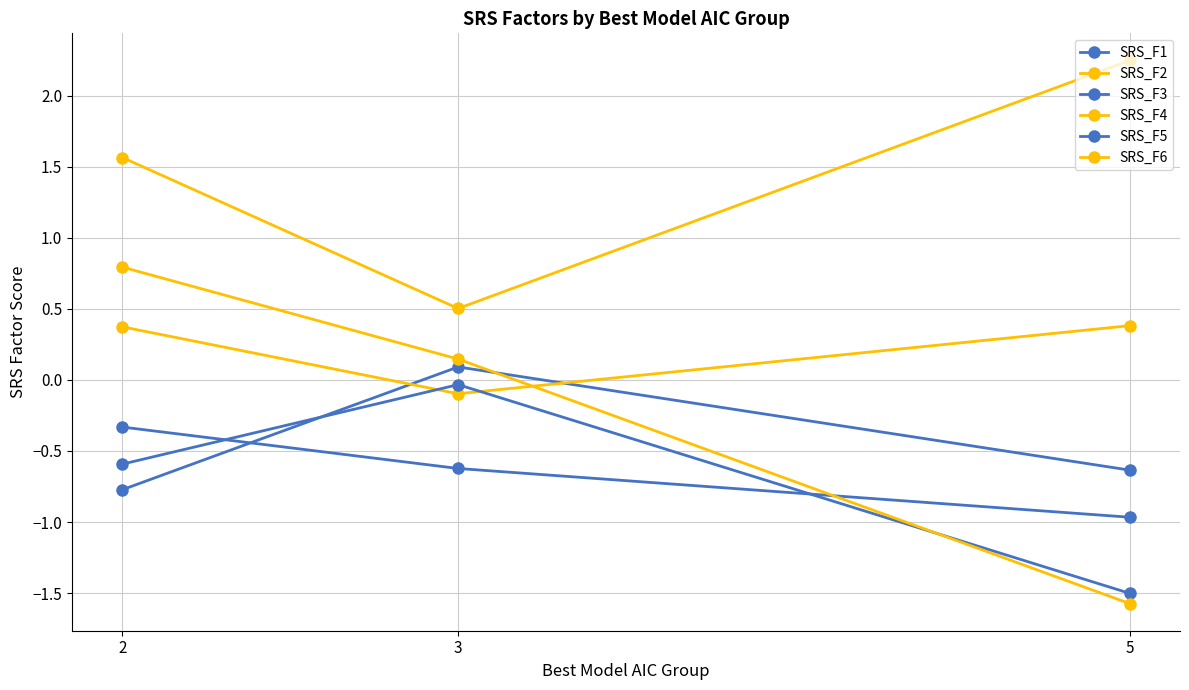

What is the sum of the SRS_F1 values at 2 and 3?

-1.0